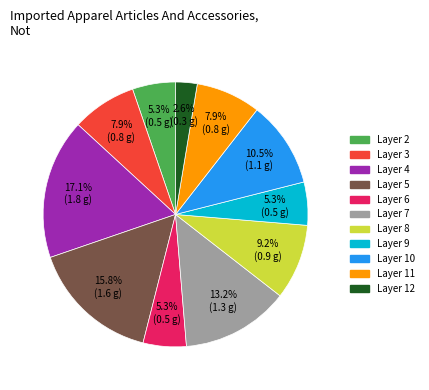

To the nearest percent, what is the average slice percentage?

9%